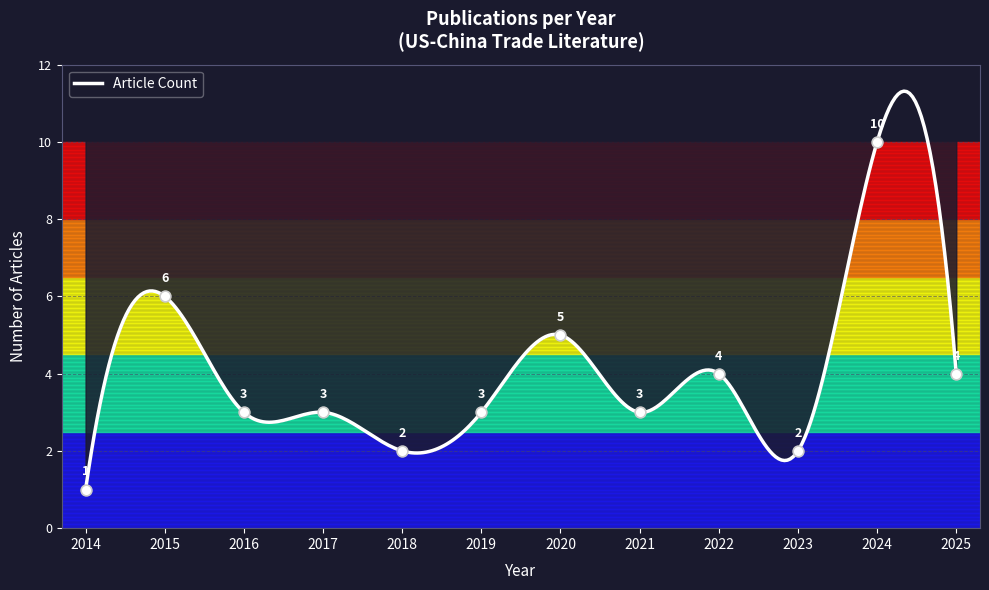

What is the maximum value for Article Count?

11.3